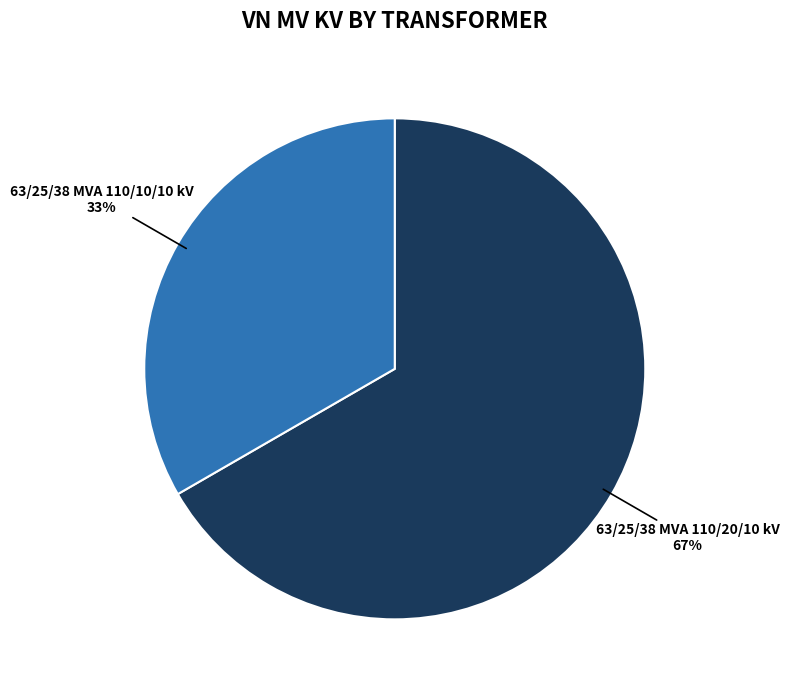

To the nearest percent, what is the average slice percentage?

50%